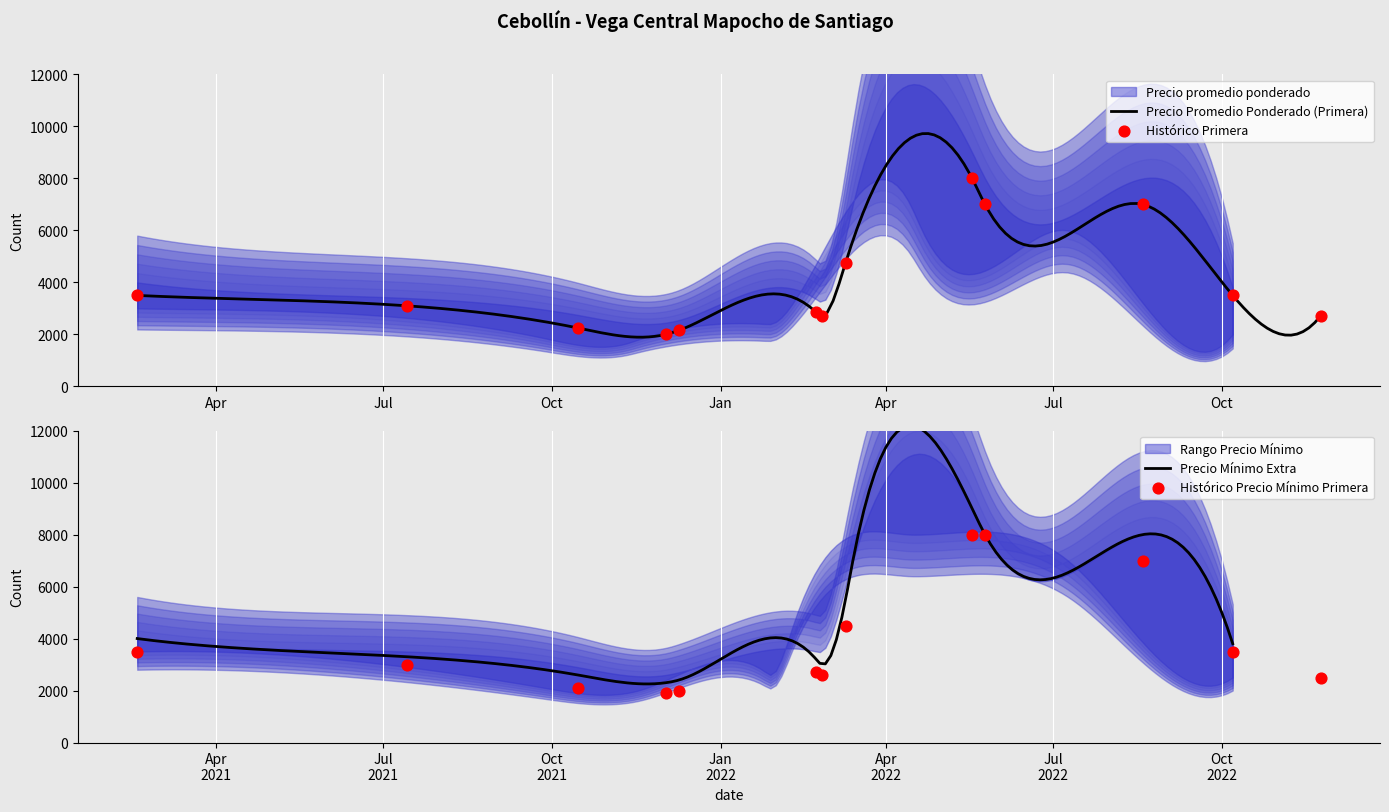

What is the minimum value for Precio Promedio Ponderado (Primera)?

1892.8